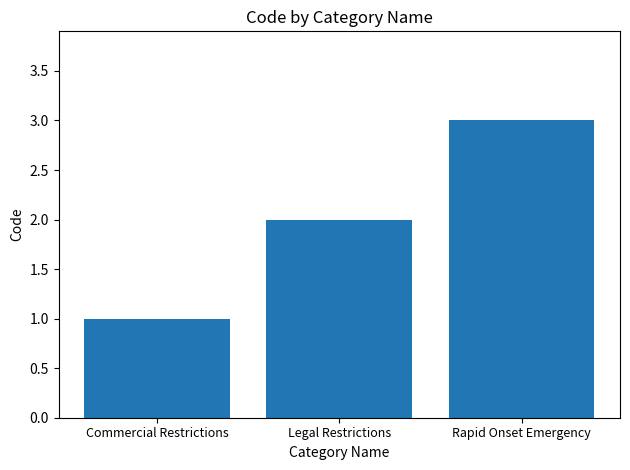

What is the value of the 1st bar from the left?

1